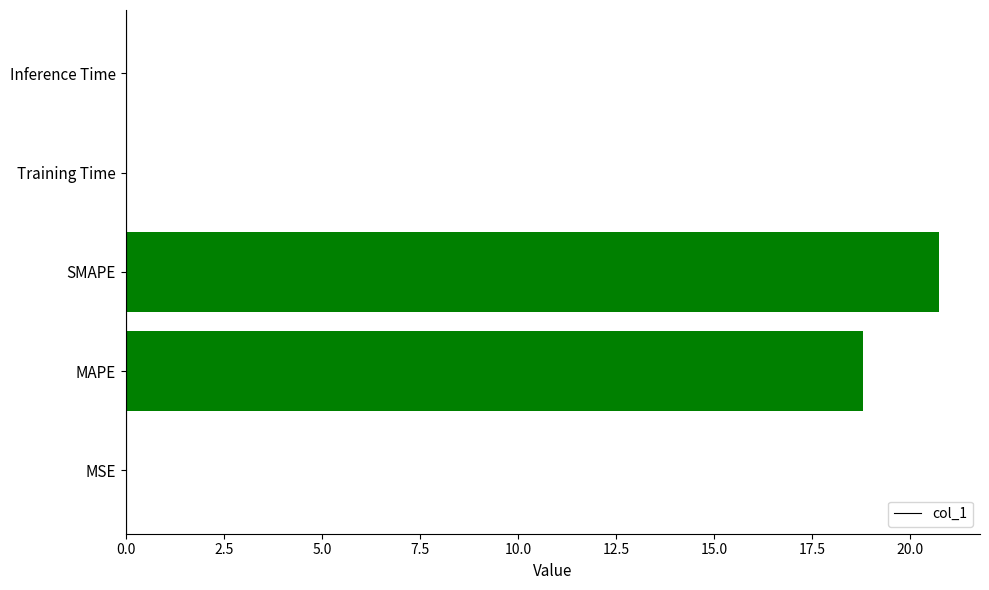

What is the greatest value displayed?

20.7